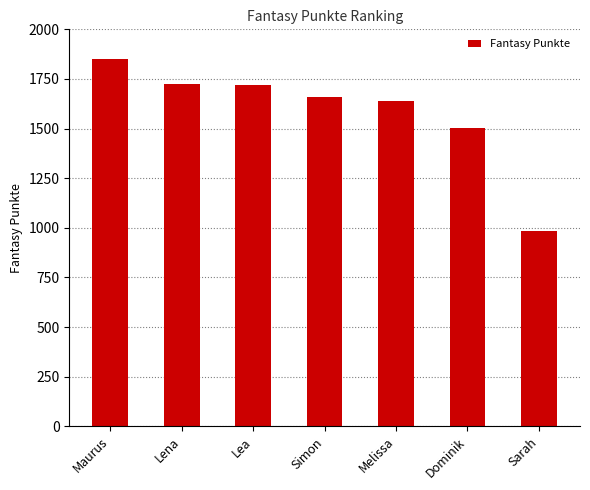

Where is the data nearest to the value 1418?

Dominik